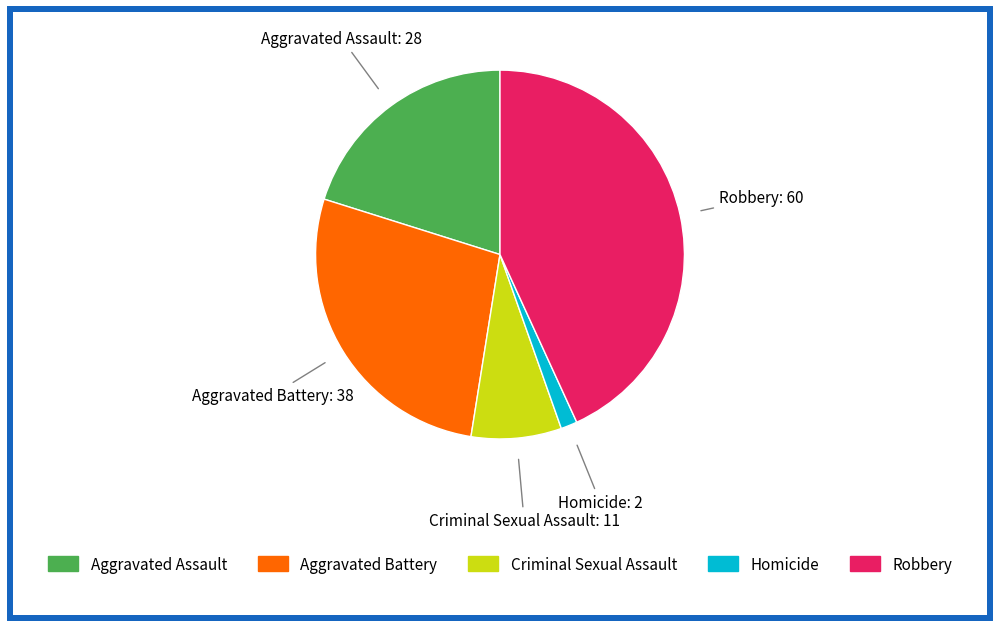

Is it true that Homicide is 11% of the pie?

False